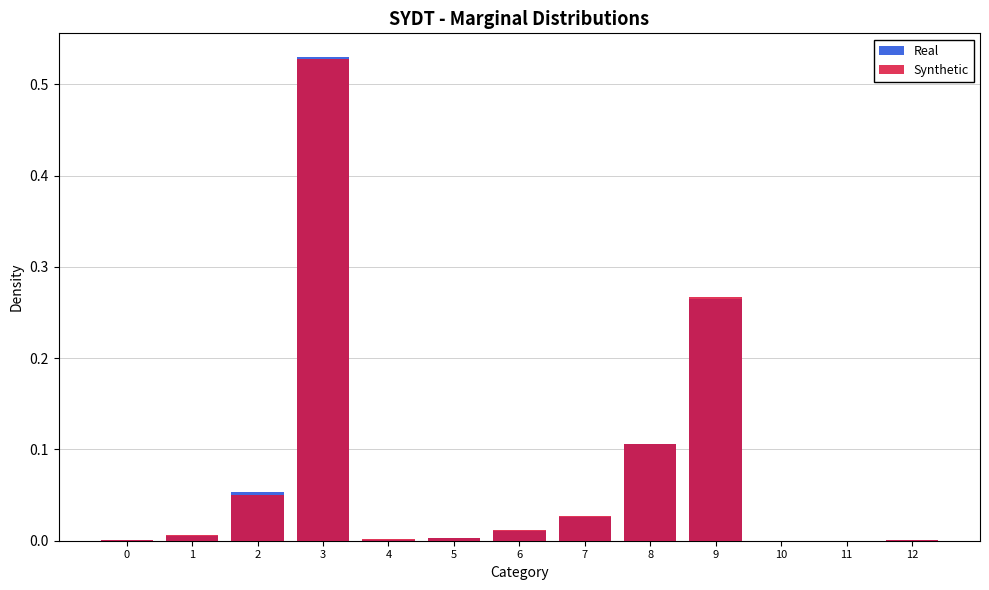

Which series changed the most between 4 and 10?

Synthetic